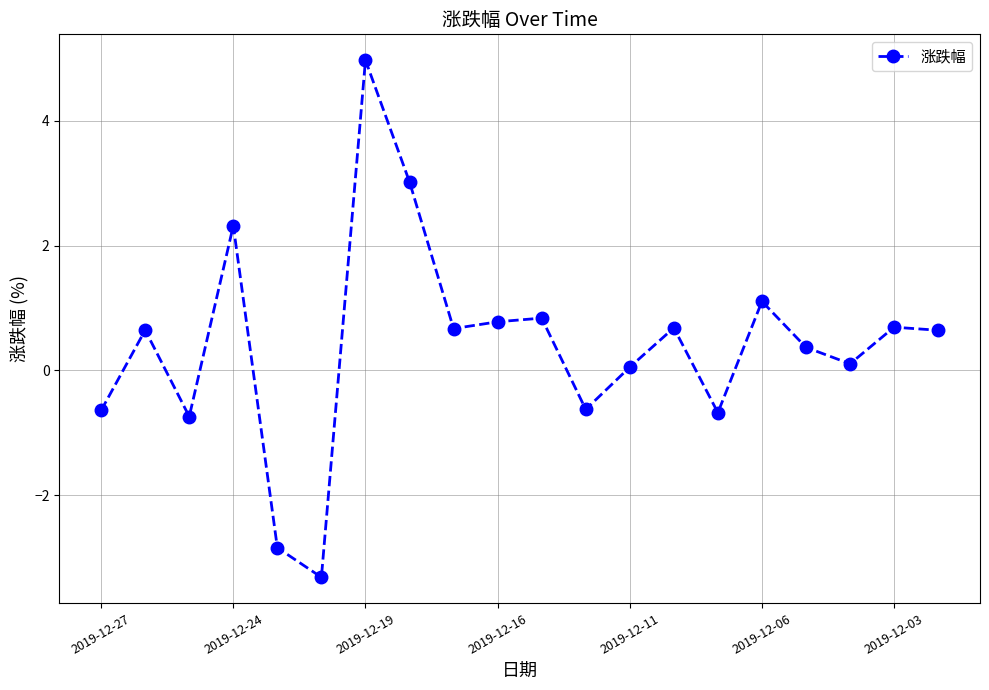

How many values are below zero?

6